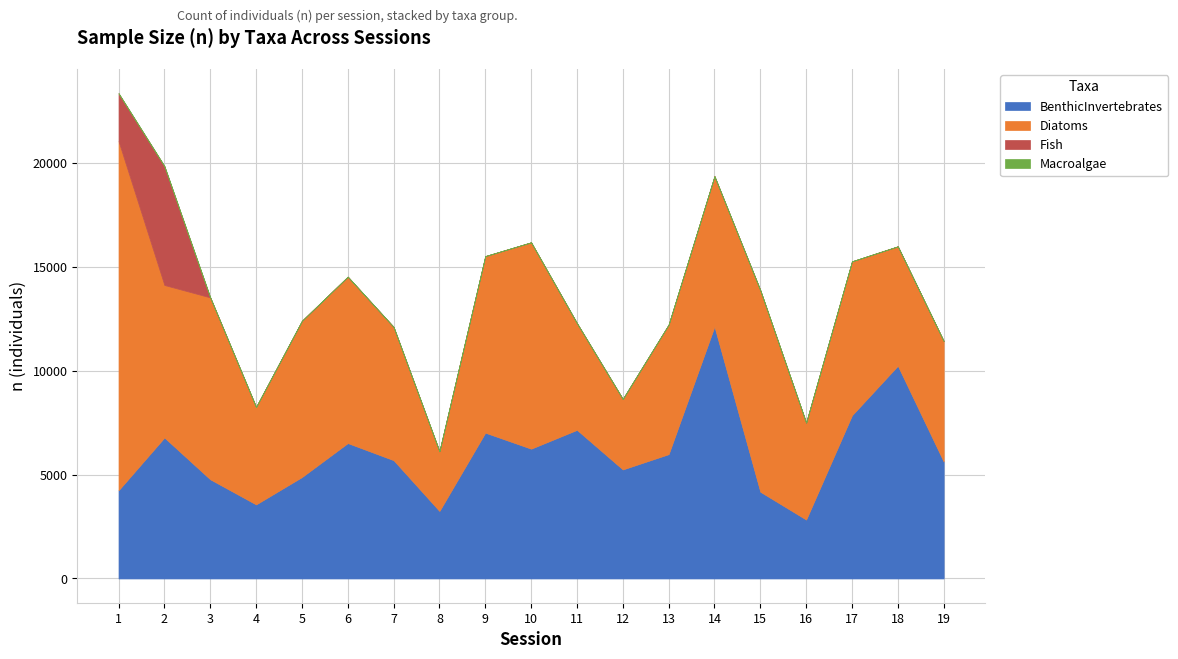

What is the sum of all Fish values?

8028